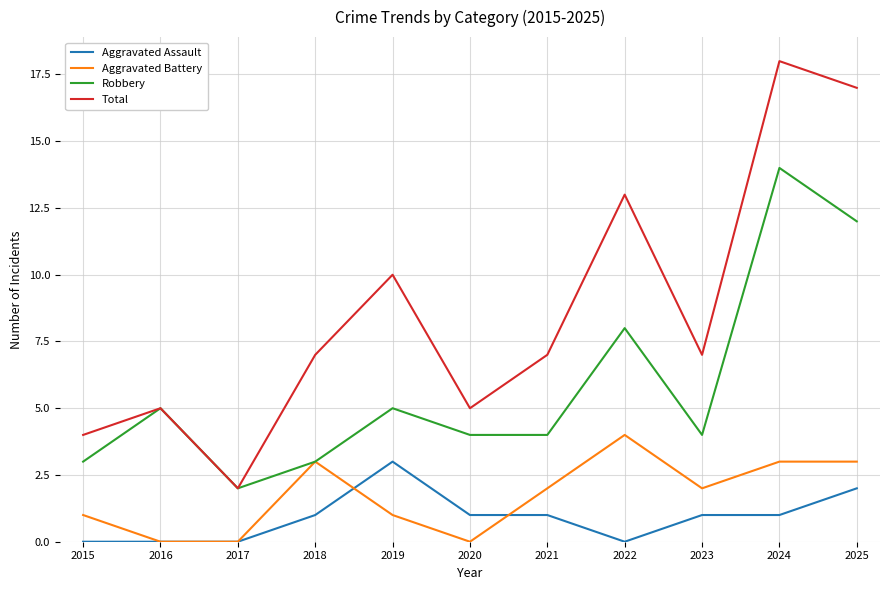

What is the sum of the Aggravated Battery values at 2019 and 2025?

4